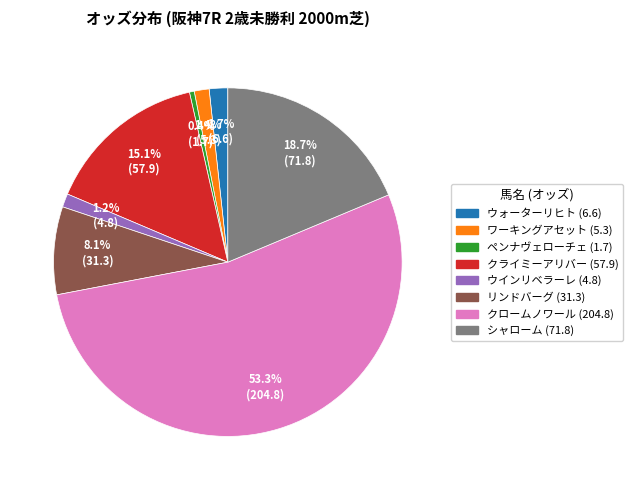

What is the smallest slice in the pie chart?

ペンナヴェローチェ